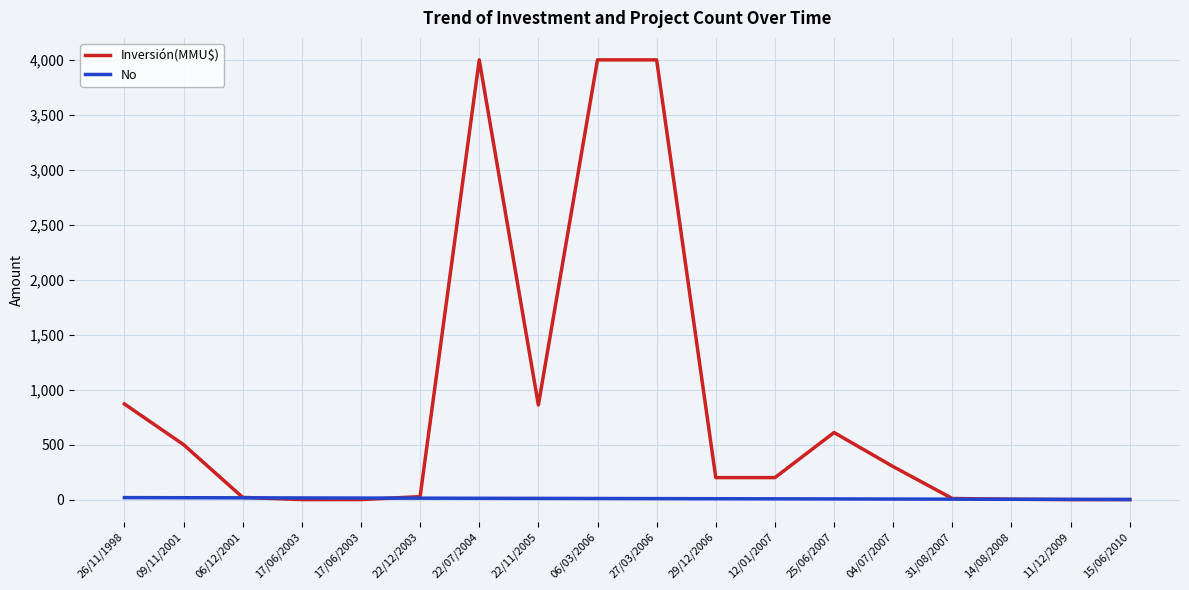

Rank the categories by No value from highest to lowest.

26/11/1998, 09/11/2001, 06/12/2001, 17/06/2003, 17/06/2003, 22/12/2003, 22/07/2004, 22/11/2005, 06/03/2006, 27/03/2006, 29/12/2006, 12/01/2007, 25/06/2007, 04/07/2007, 31/08/2007, 14/08/2008, 11/12/2009, 15/06/2010